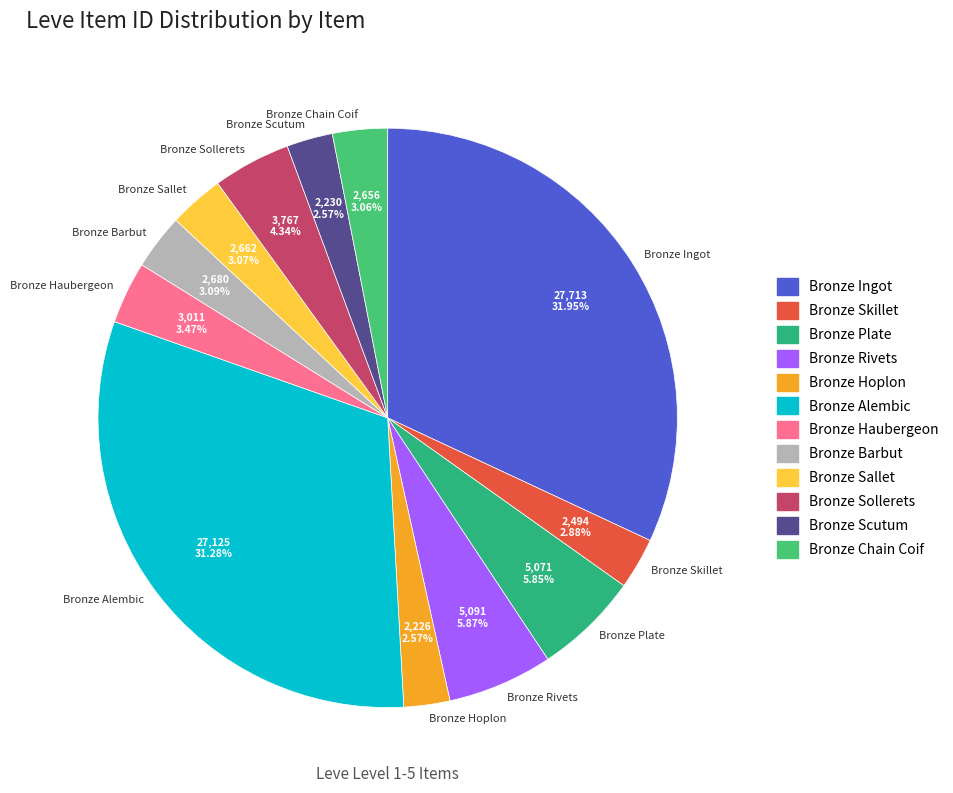

Is Bronze Scutum the majority of the pie?

No